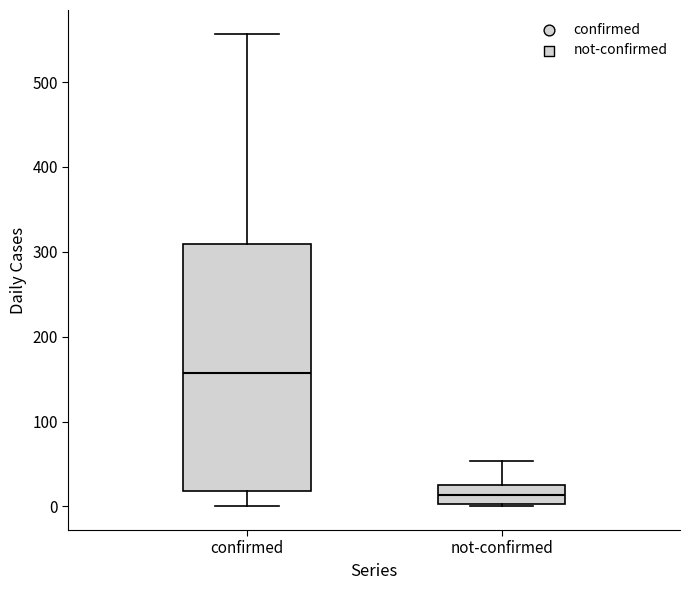

Where does the upper whisker of the box for not-confirmed end on the y-axis? The values are not printed on the chart, so give them approximately, as read against the axis.

50